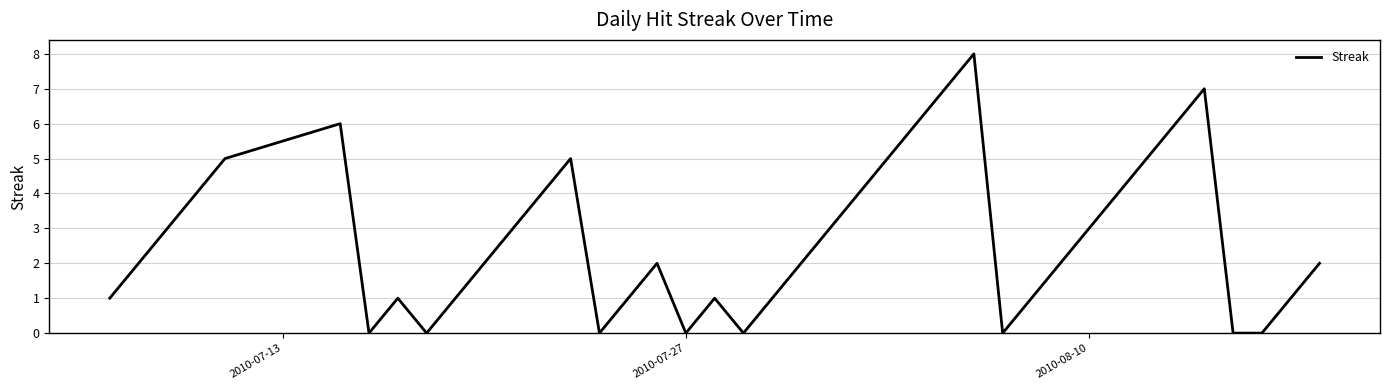

How many categories are shown in the chart?

40